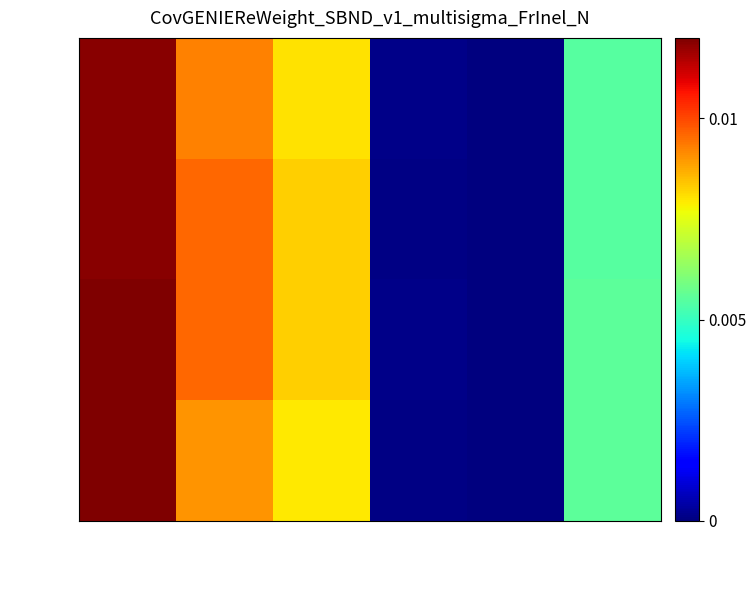

Is it true that row_3 equals 0.0 at col_3?

False